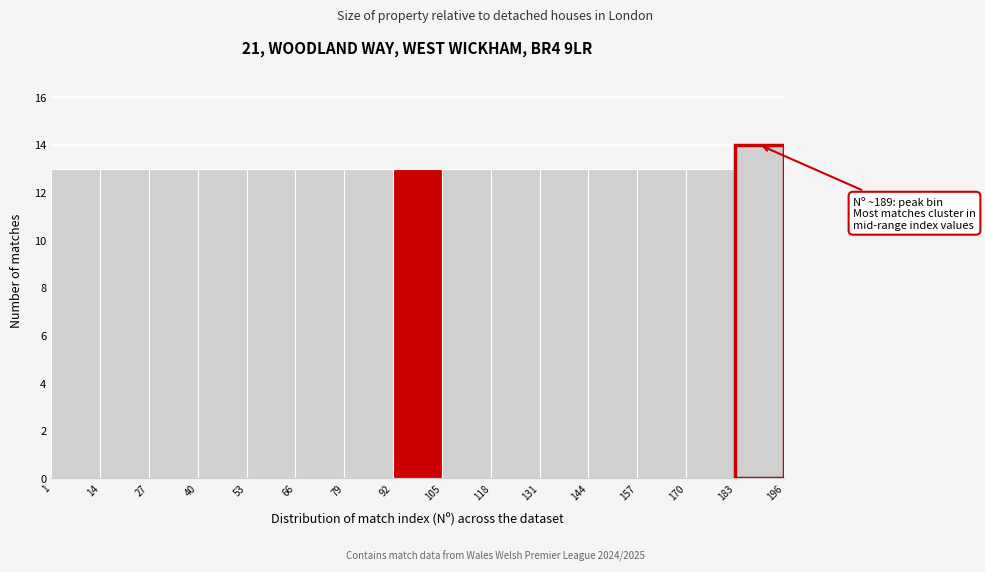

Over which range of the x-axis is the bar tallest?

183 to 196